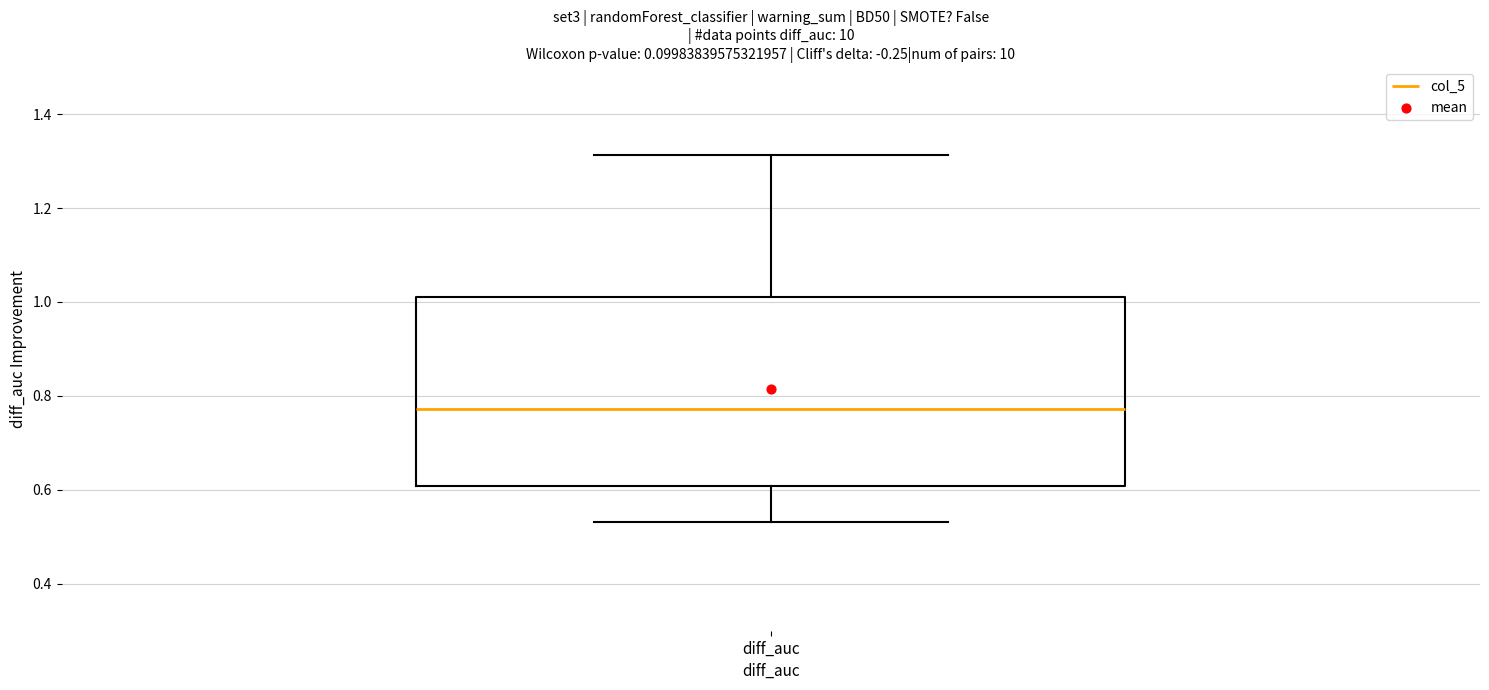

Read this box plot against the y-axis: the position of the median line, the range covered by the box, and the ends of both whiskers. The values are not printed on the chart, so give them approximately, as read against the axis.

median 0.78, box 0.60 to 1.02, whiskers 0.54 to 1.32